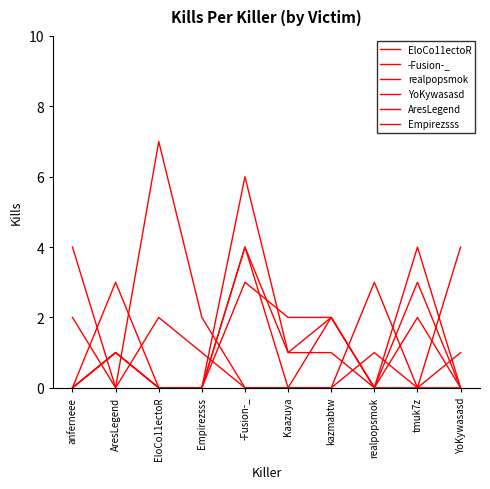

In AresLegend, how many points are higher than both neighbors (excluding endpoints)?

2